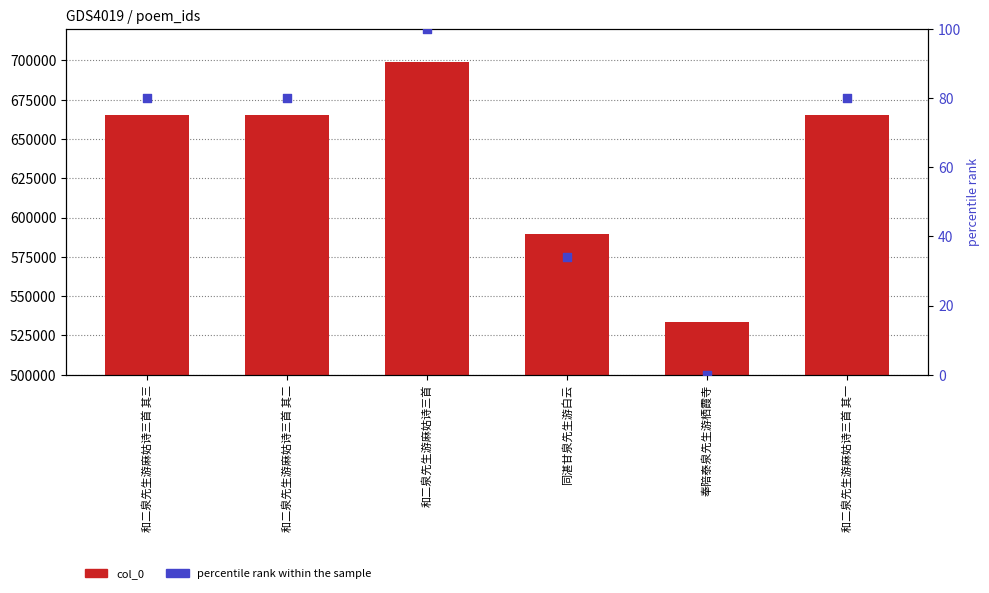

Which series contains the highest Y value?

col_0